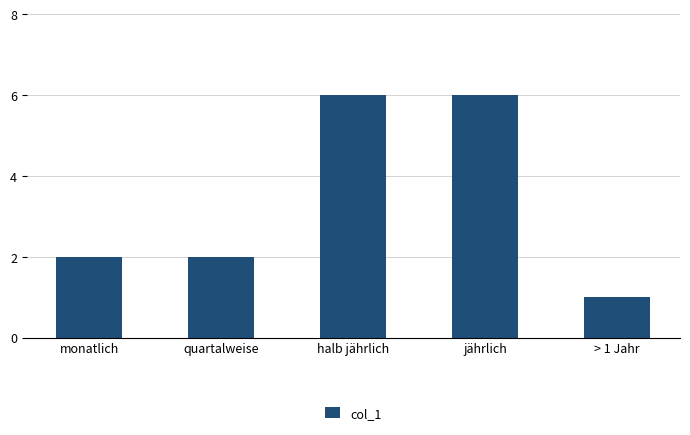

What is the value of the 4th bar from the left?

6